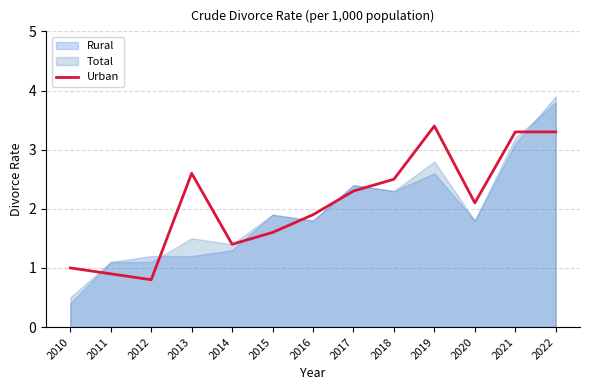

Is it true that Urban equals 1.1 at 2012?

False